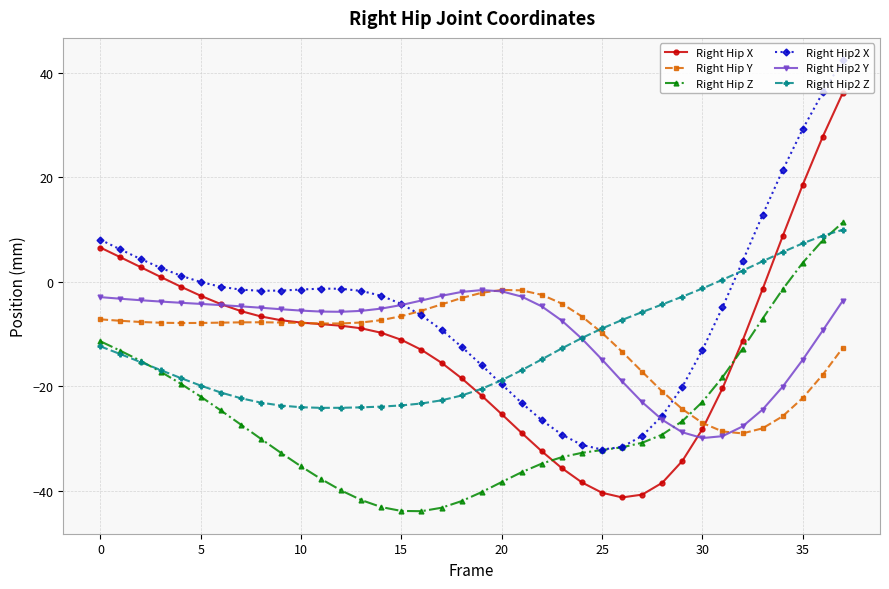

How many values in Right Hip X are below zero?

30